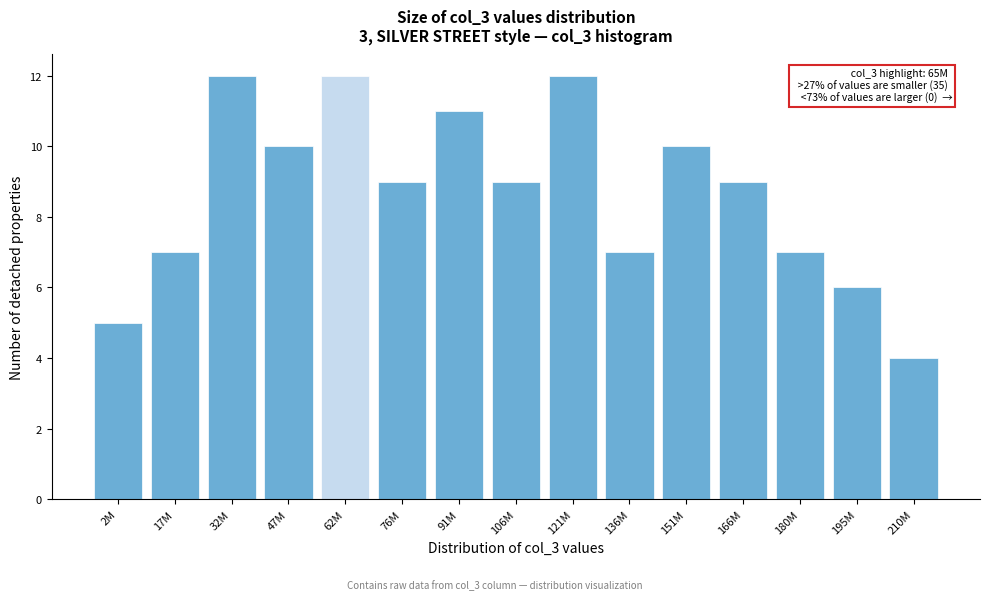

Reading left to right, list all the values displayed in this chart.

2M=5	17M=7	32M=12	47M=10	62M=12	76M=9	91M=11	106M=9	121M=12	136M=7	151M=10	166M=9	180M=7	195M=6	210M=4